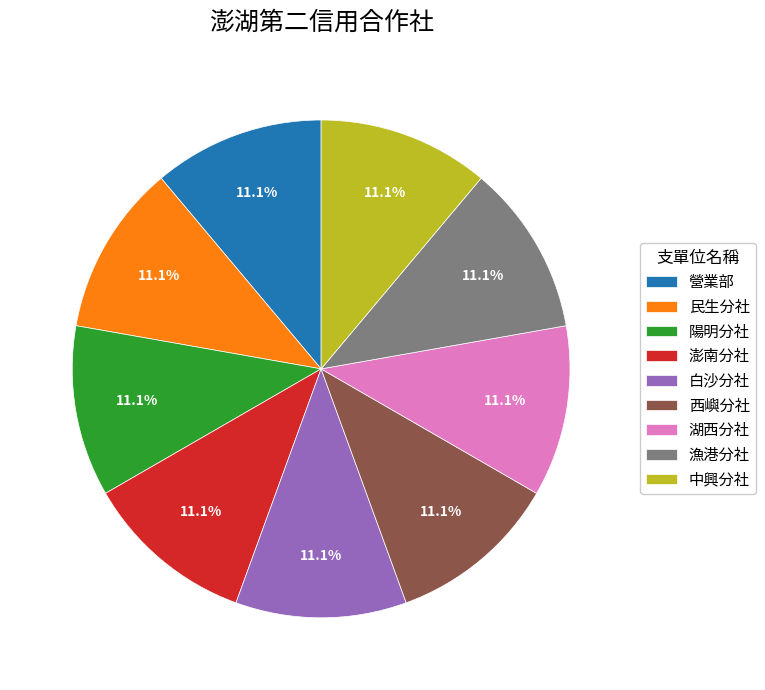

How much of the chart is everything except 營業部?

88.9%